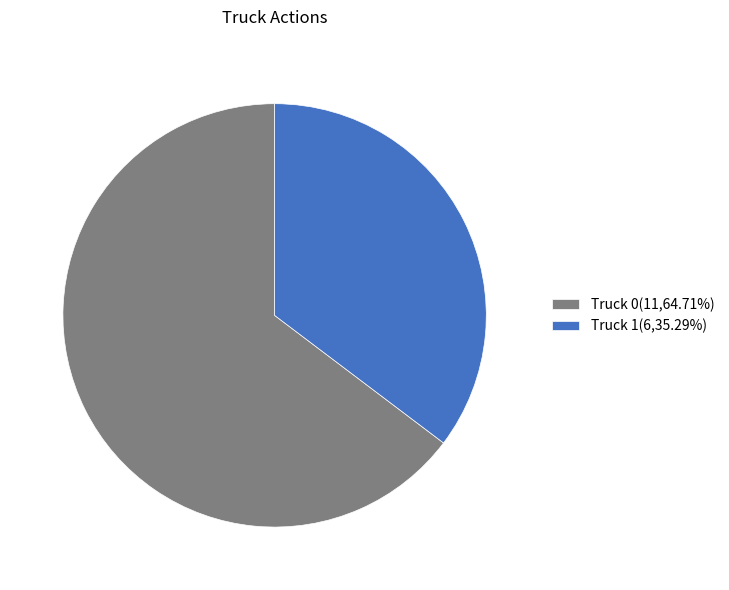

The Truck 0 slice represents 77% of the pie. True or false?

False